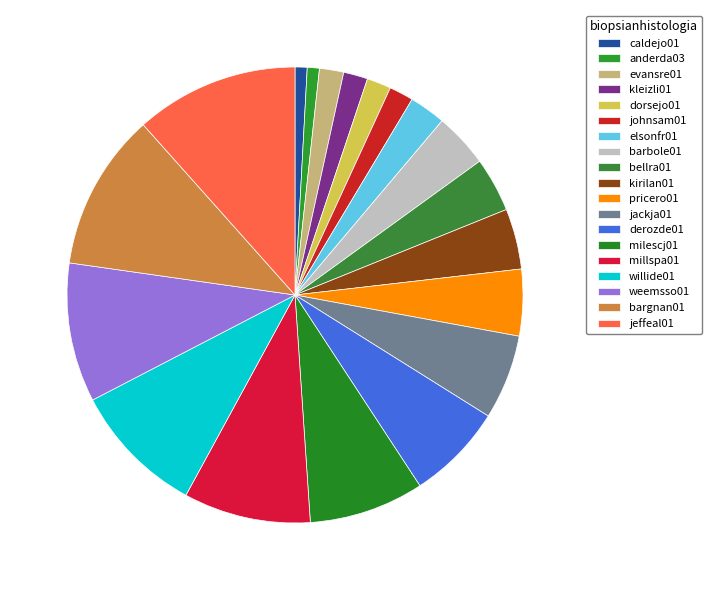

Is there any slice that represents more than half of the pie?

No